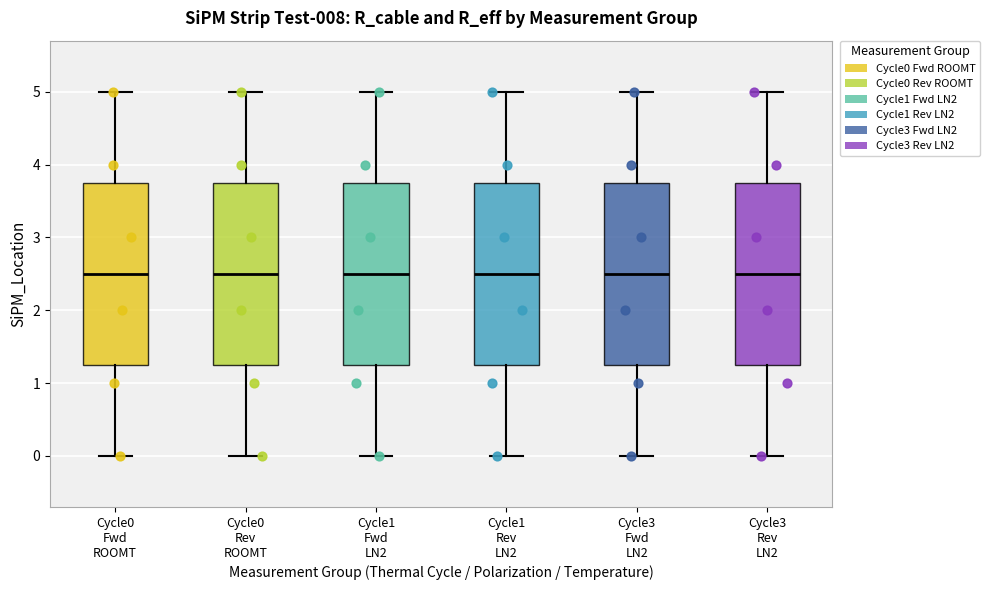

Reading left to right, read every box against the y-axis: the position of its median line, the range the box covers, and the ends of its whiskers. The values are not printed on the chart, so give them approximately, as read against the axis.

Cycle0 Fwd ROOMT: median 2.5, box 1.3 to 3.8, whiskers 0.0 to 5.0
Cycle0 Rev ROOMT: median 2.5, box 1.3 to 3.8, whiskers 0.0 to 5.0
Cycle1 Fwd LN2: median 2.5, box 1.3 to 3.8, whiskers 0.0 to 5.0
Cycle1 Rev LN2: median 2.5, box 1.3 to 3.8, whiskers 0.0 to 5.0
Cycle3 Fwd LN2: median 2.5, box 1.3 to 3.8, whiskers 0.0 to 5.0
Cycle3 Rev LN2: median 2.5, box 1.3 to 3.8, whiskers 0.0 to 5.0